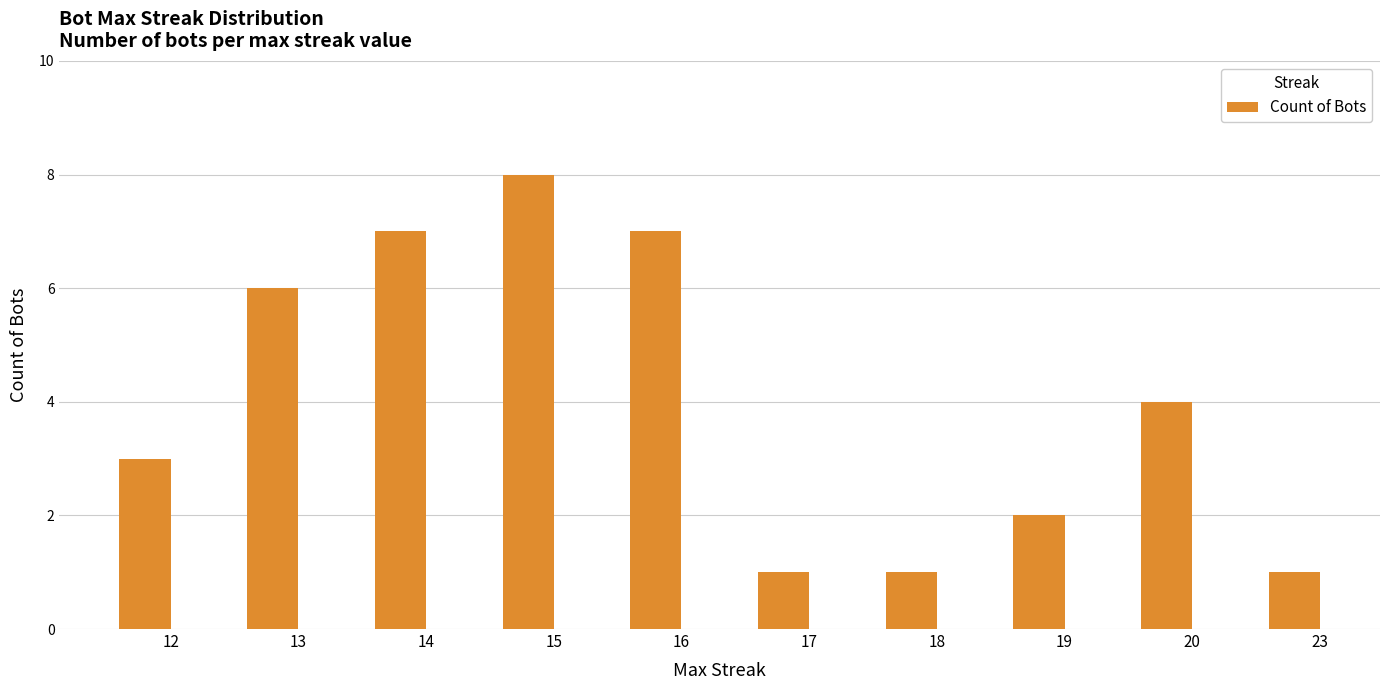

Which has a higher value, 19 or 15?

15